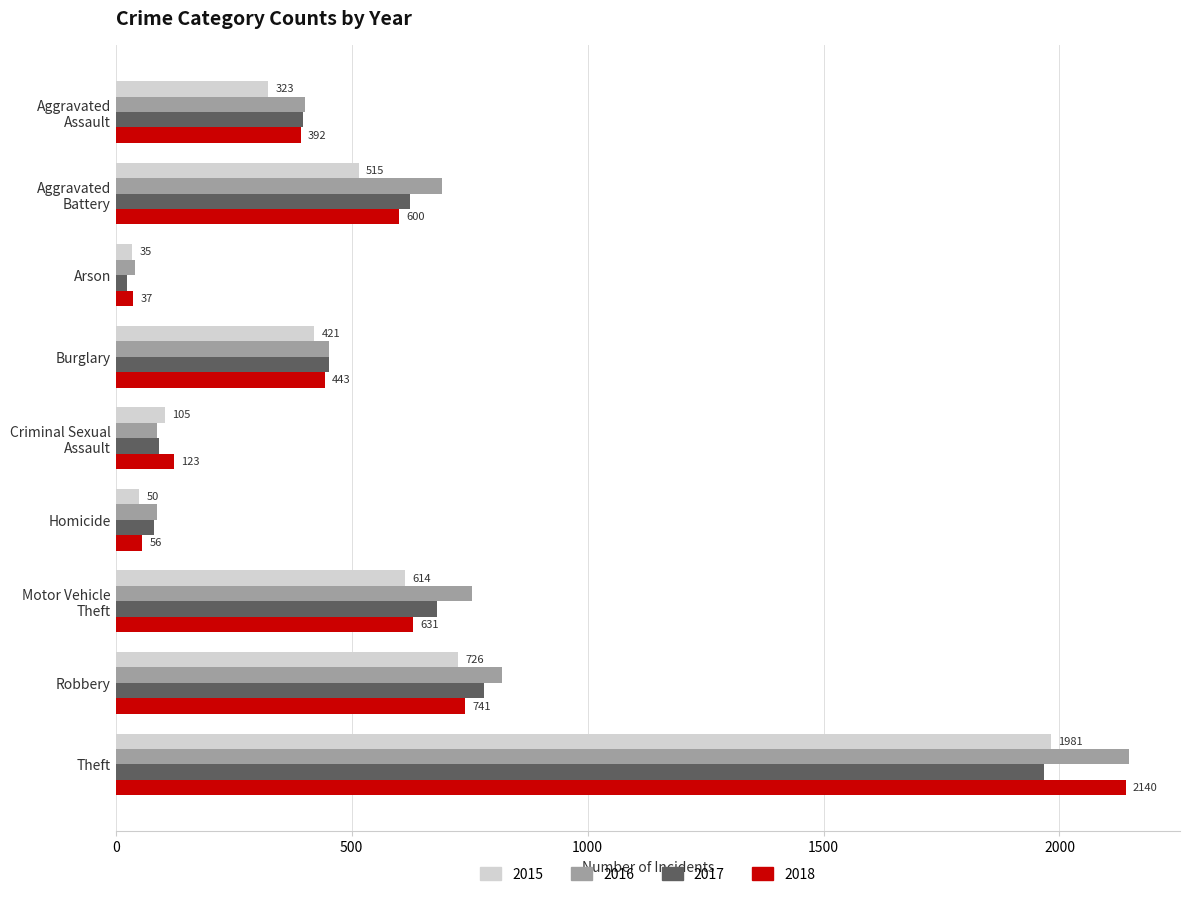

What is the difference between the maximum and minimum values in the 2015 series?

1946